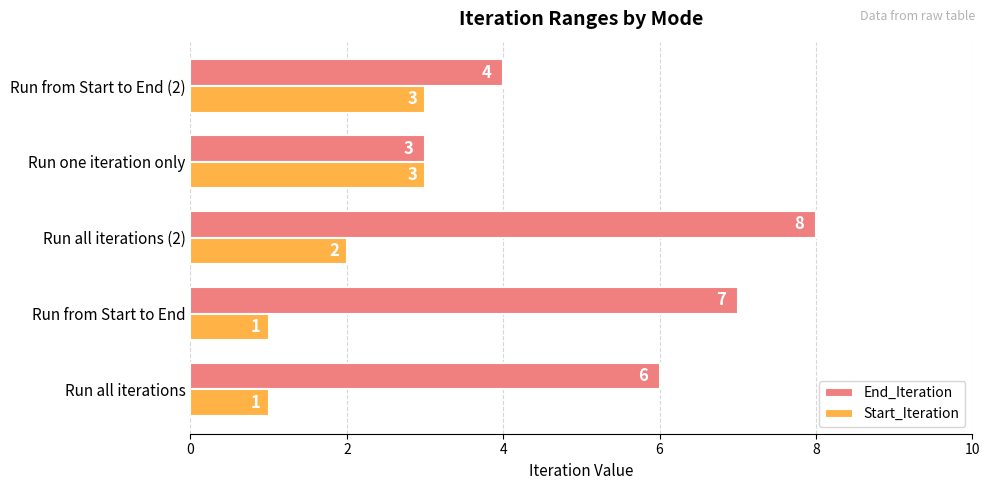

List the labels in order of End_Iteration value, smallest first.

Run one iteration only, Run from Start to End (2), Run all iterations, Run from Start to End, Run all iterations (2)